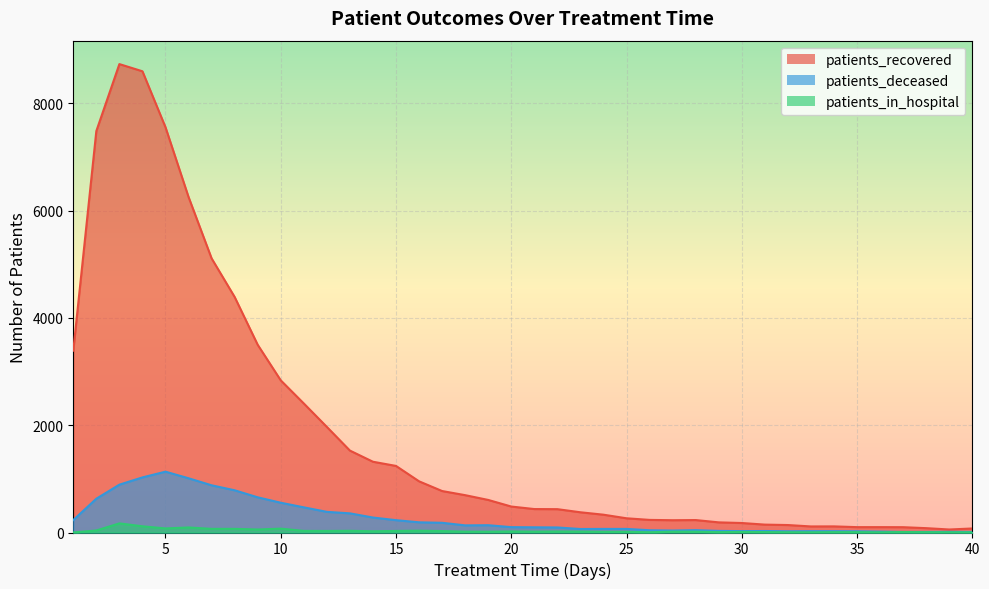

Where does the patients_deceased series first go above 100?

1